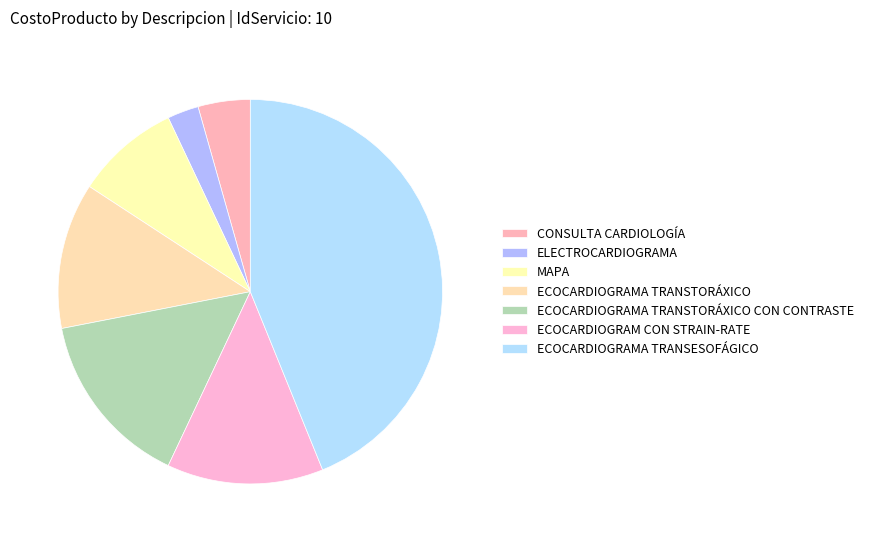

Do ECOCARDIOGRAMA TRANSTORÁXICO CON CONTRASTE and ECOCARDIOGRAMA TRANSTORÁXICO together represent more than half of the pie?

No